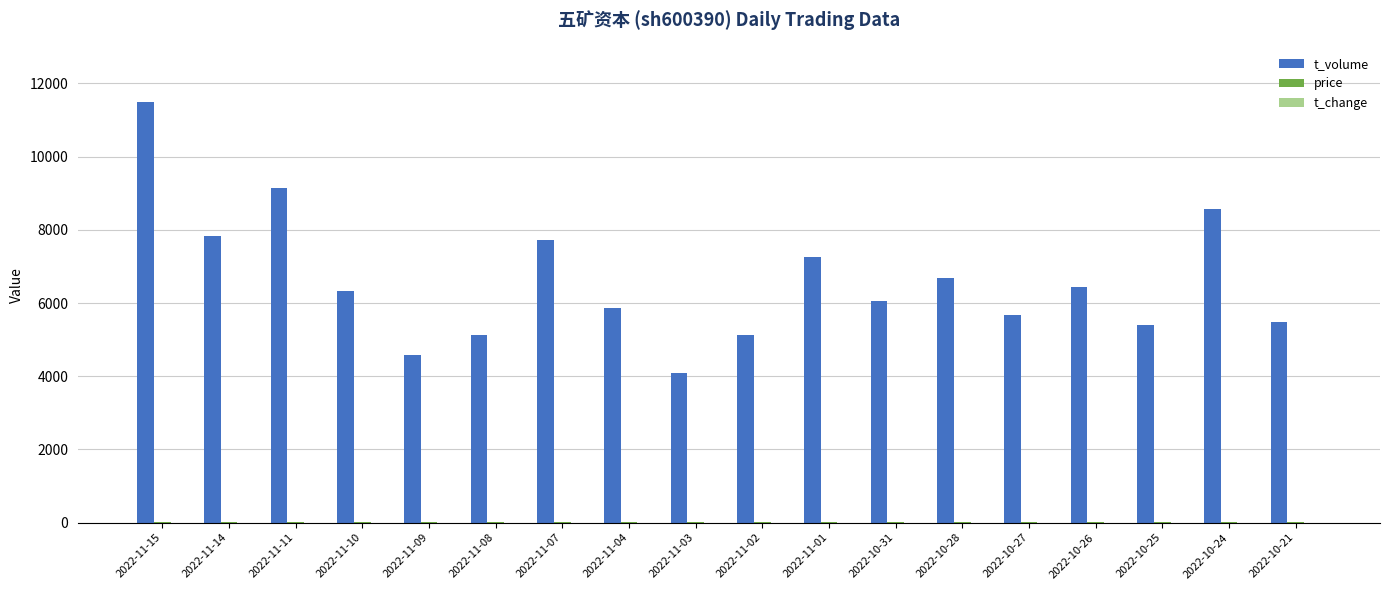

Which series has the largest range (max minus min)?

t_volume